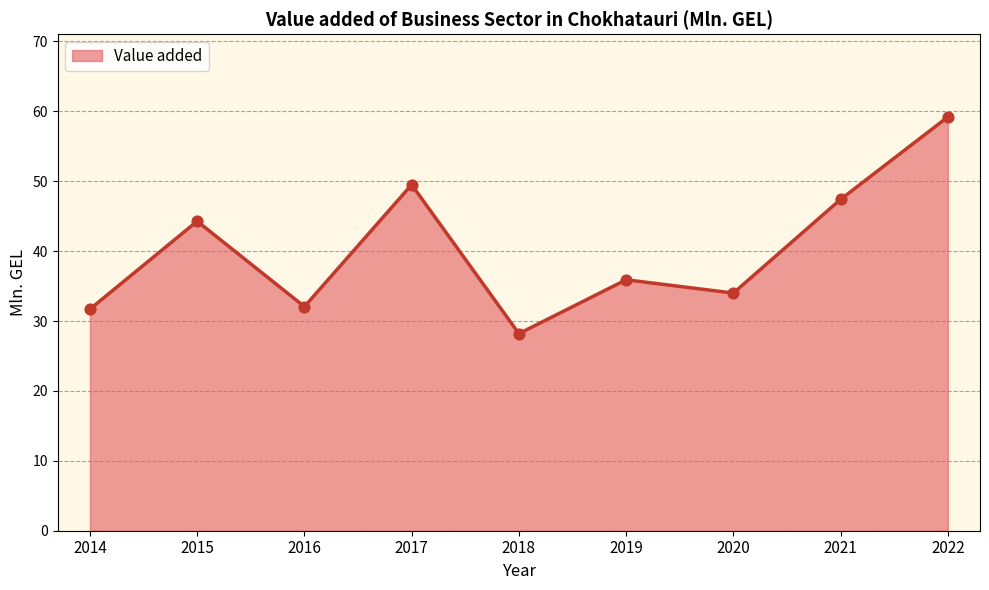

Approximately how many times larger is the value at 2016 compared to 2014?

1.0